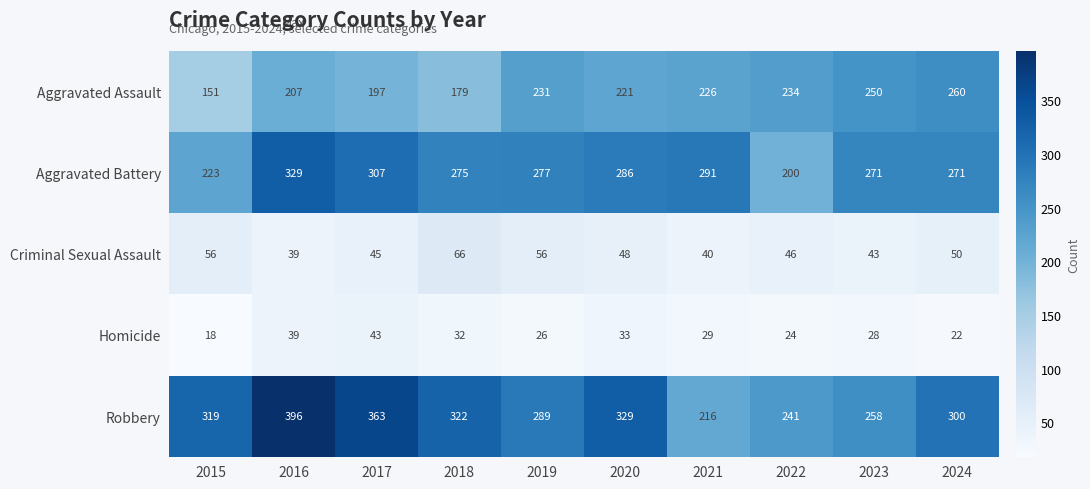

How many distinct data groups are displayed?

5